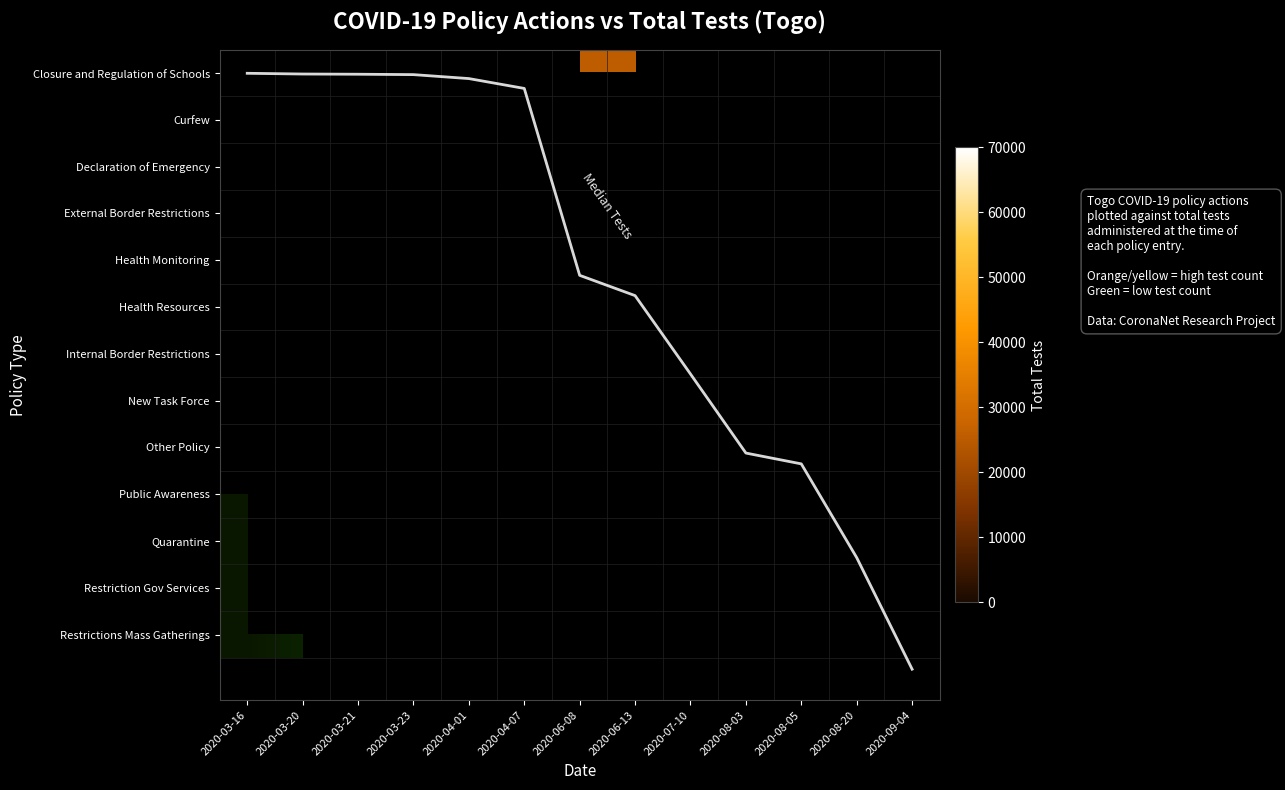

Count the number of data series in this chart.

14